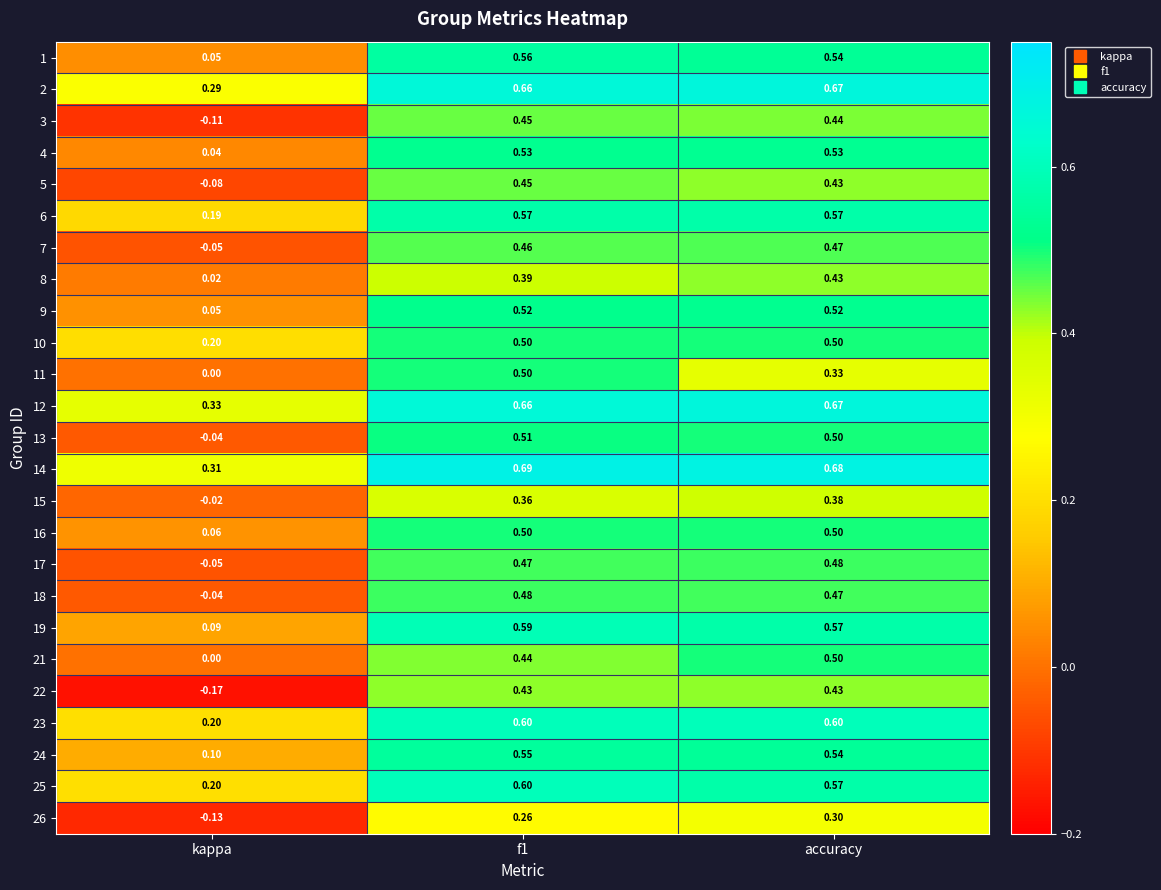

At how many categories does at least one series exceed 0?

3